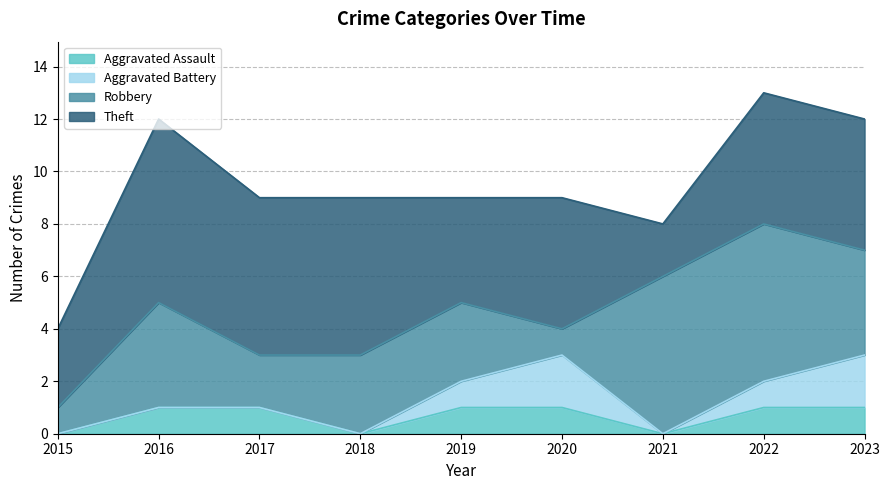

List the series in order of their peak value, lowest first.

Aggravated Assault, Aggravated Battery, Robbery, Theft